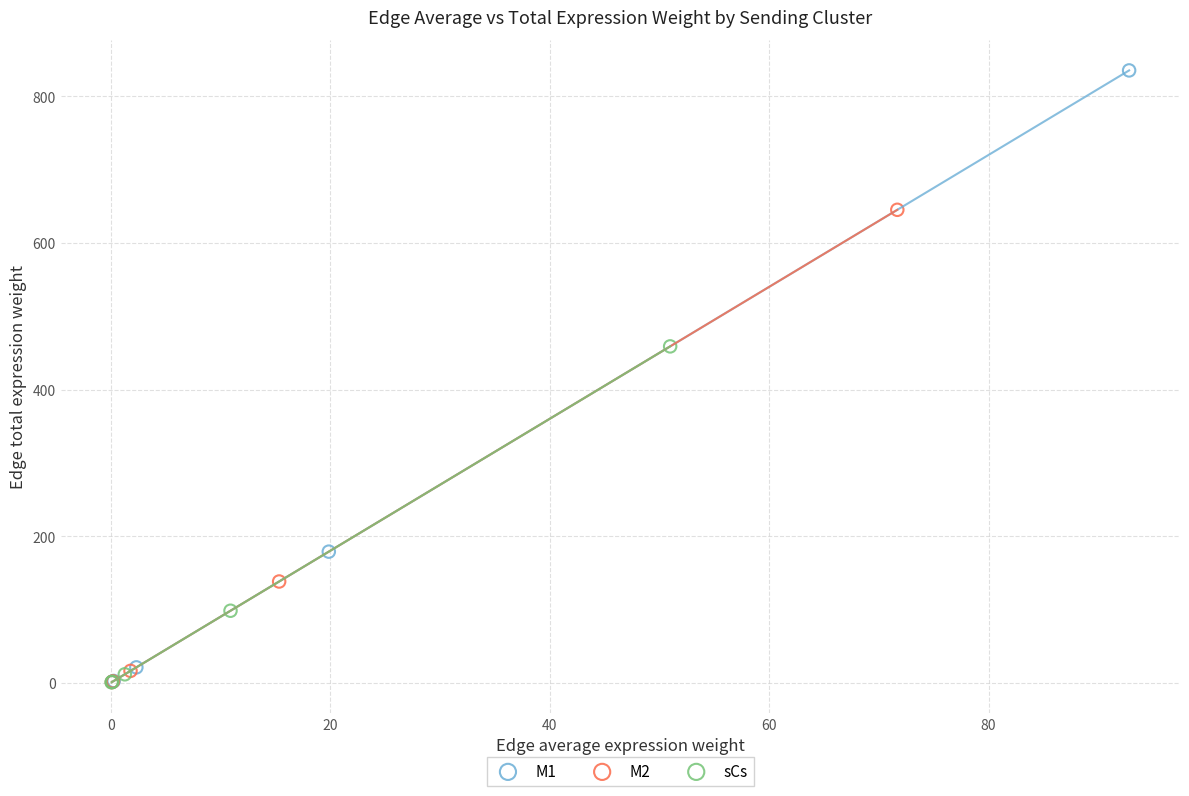

Which series reaches the maximum Y coordinate?

M1